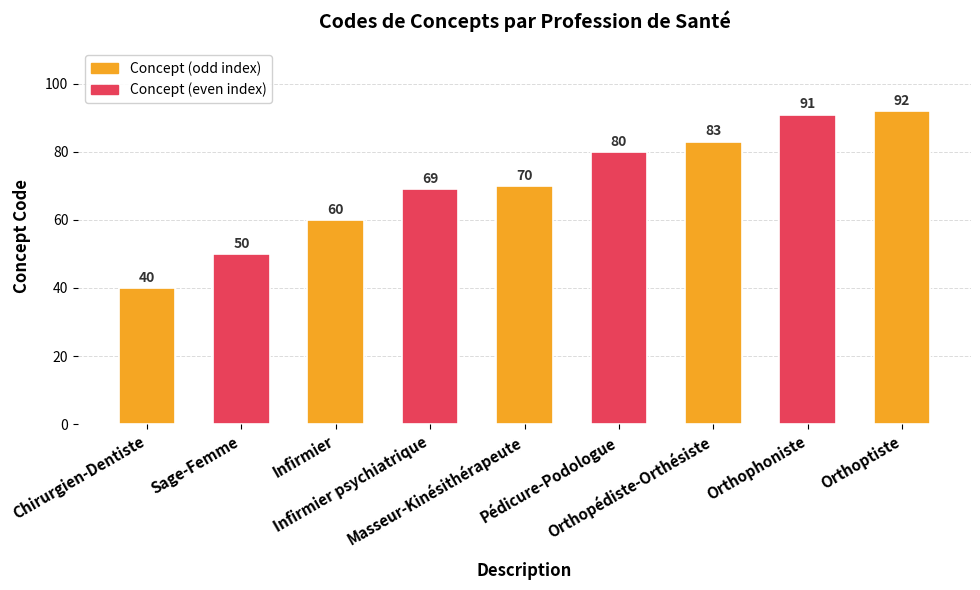

What is the average value?

71